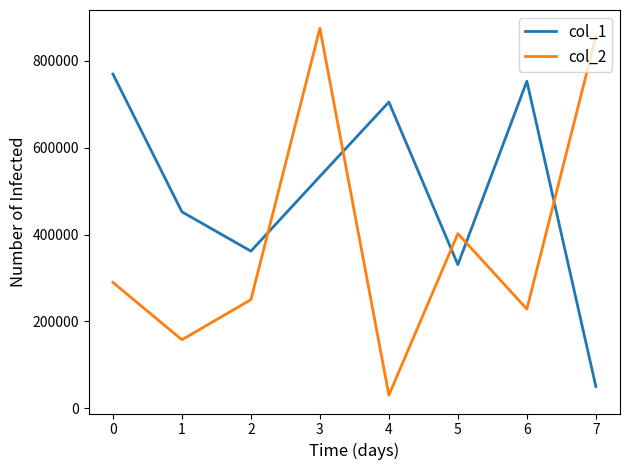

At which category does col_1 reach its first local peak?

4